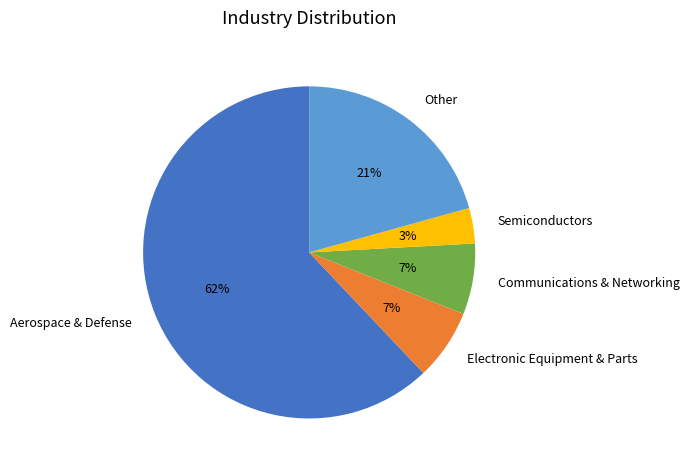

To the nearest percent, what is the combined percentage of Semiconductors and Communications & Networking?

10%